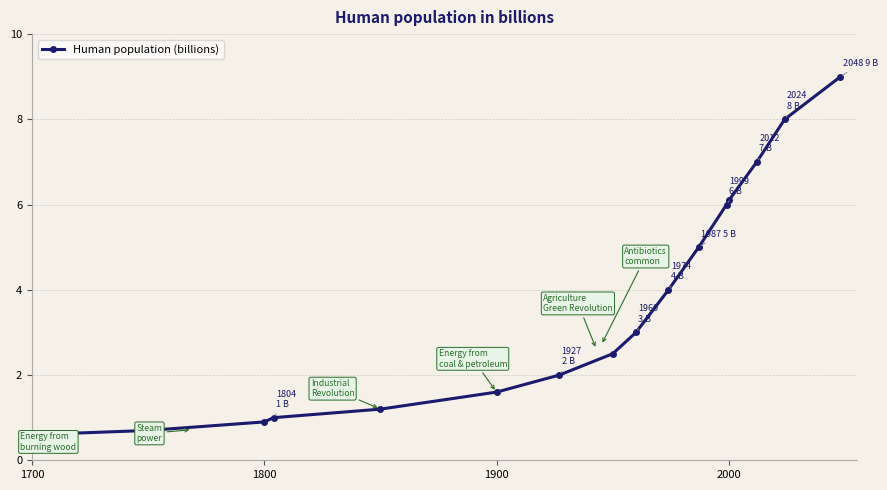

What is the minimum value shown in the chart?

0.6